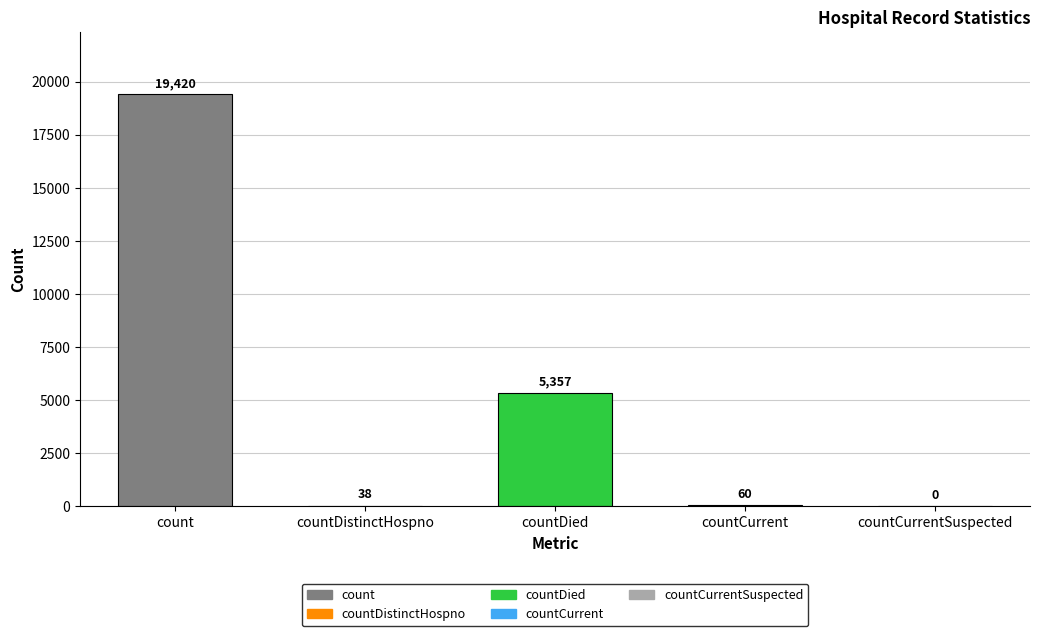

How many categories are shown in the chart?

5